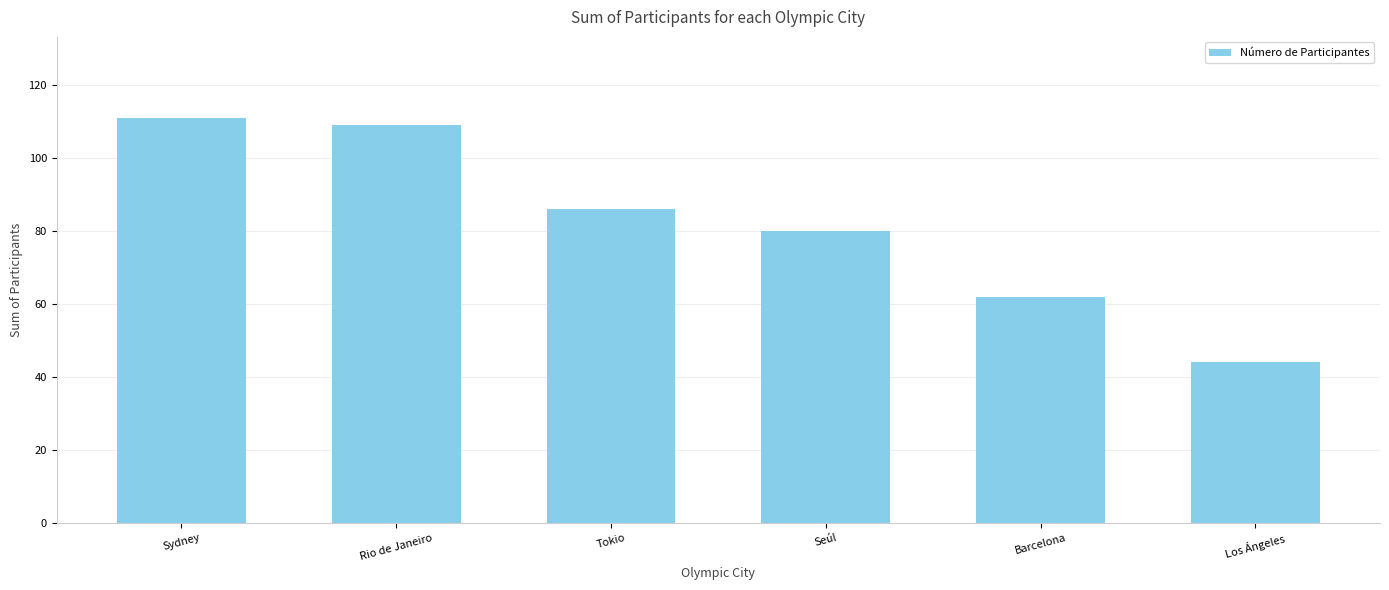

What is the average value?

82